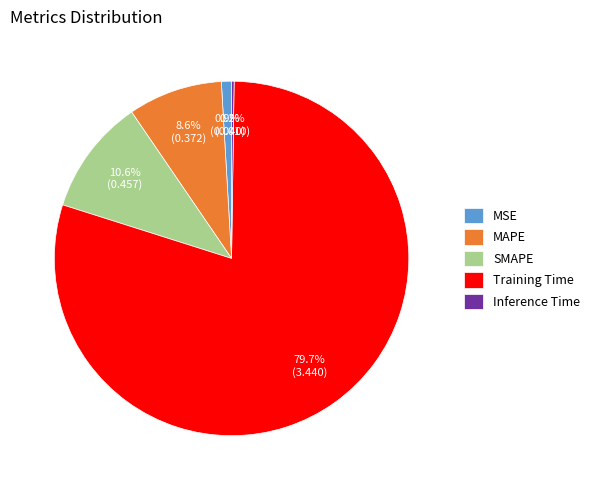

To the nearest percent, what percentage of the pie is MAPE?

9%